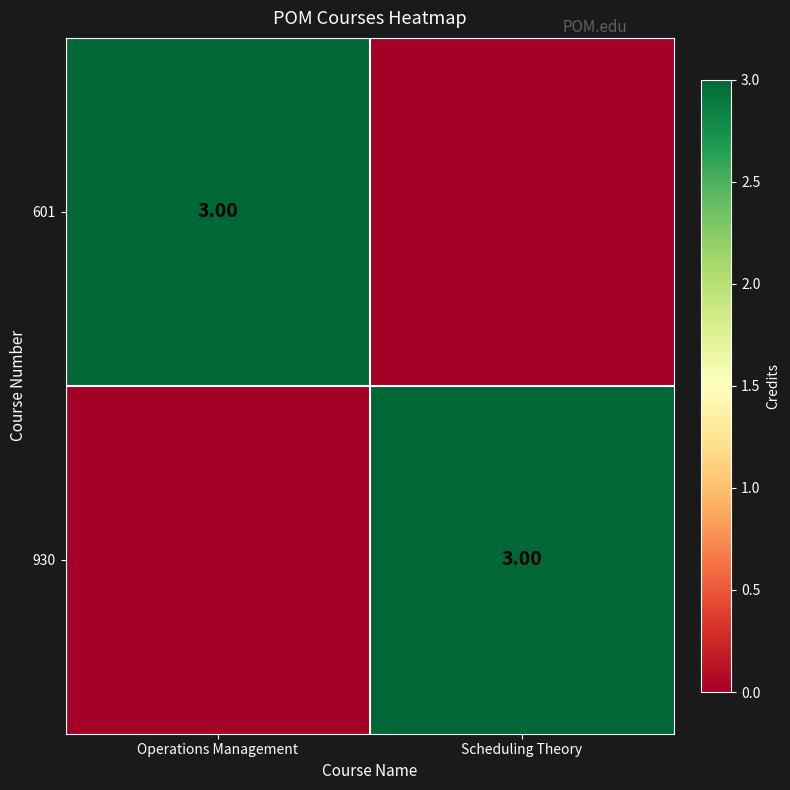

What is the spread (max minus min) of values at Operations Management?

3